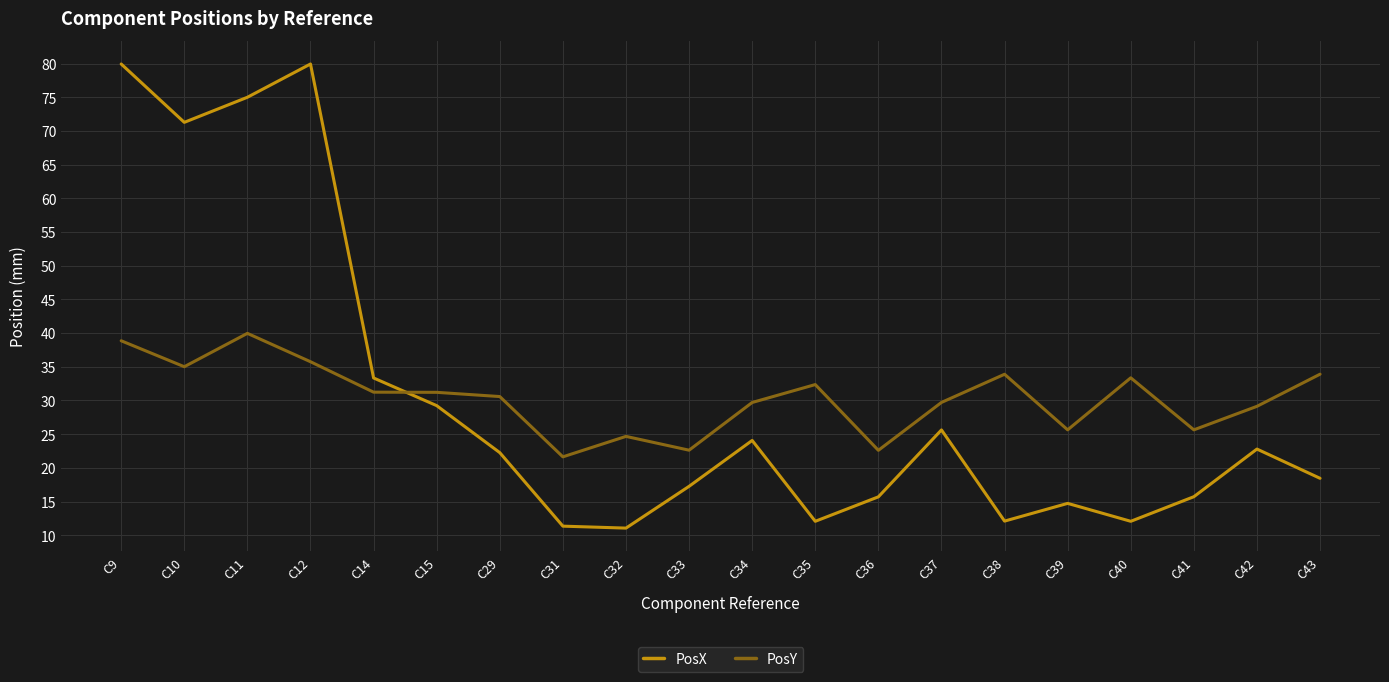

The value of PosX at C15 is 43.4. True or false?

False